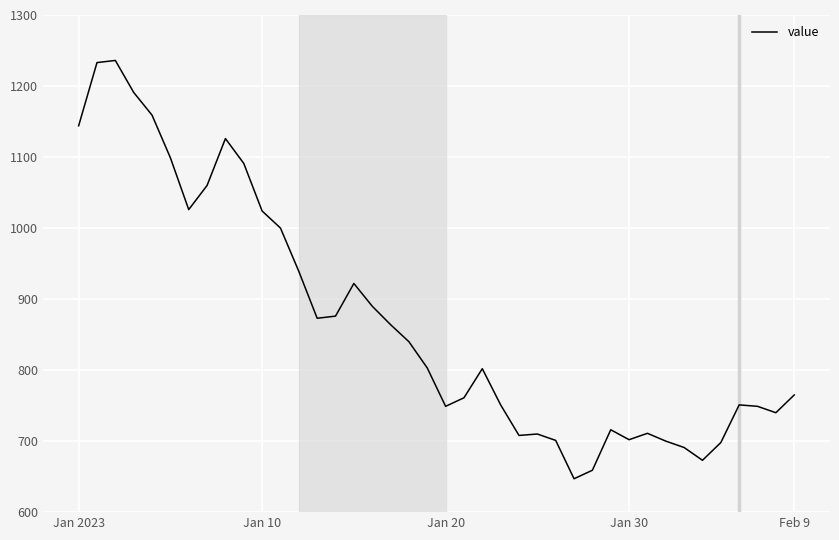

What is the smallest value displayed?

647